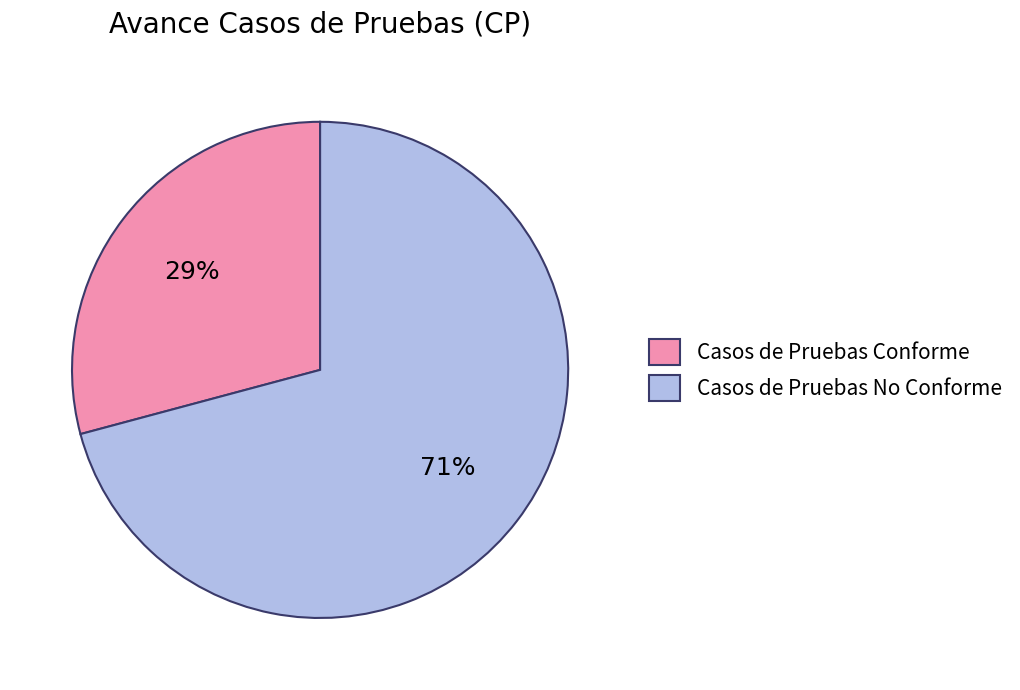

Combined, do Casos de Pruebas Conforme and Casos de Pruebas No Conforme account for over 50%?

Yes